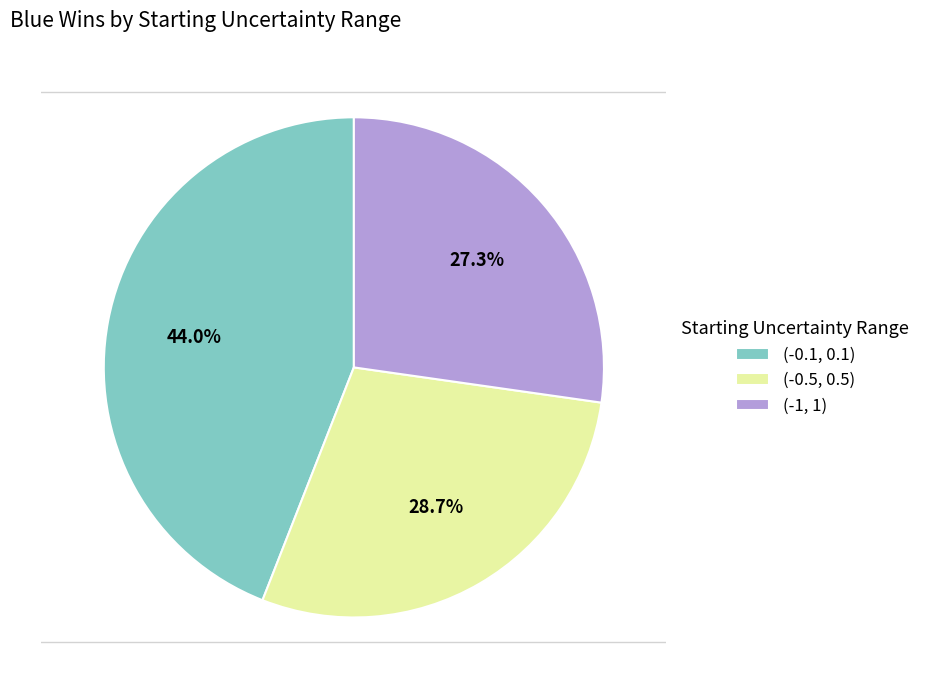

To the nearest percent, what percentage of the pie is (-0.1, 0.1)?

44%